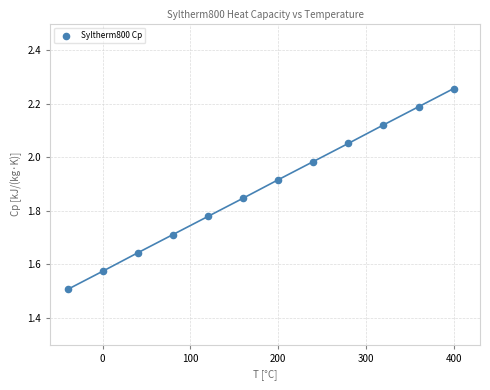

What is the range of X values (max minus min)?

440.0